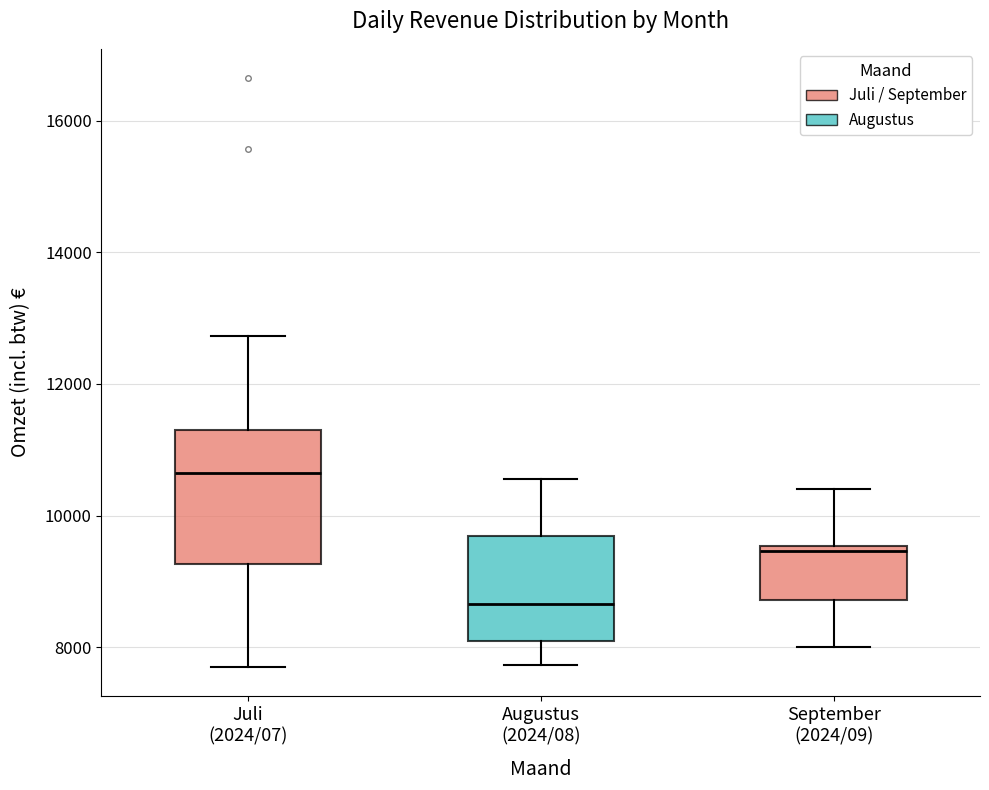

Which box is the tallest, from its lower edge to its upper edge?

Juli (2024/07)